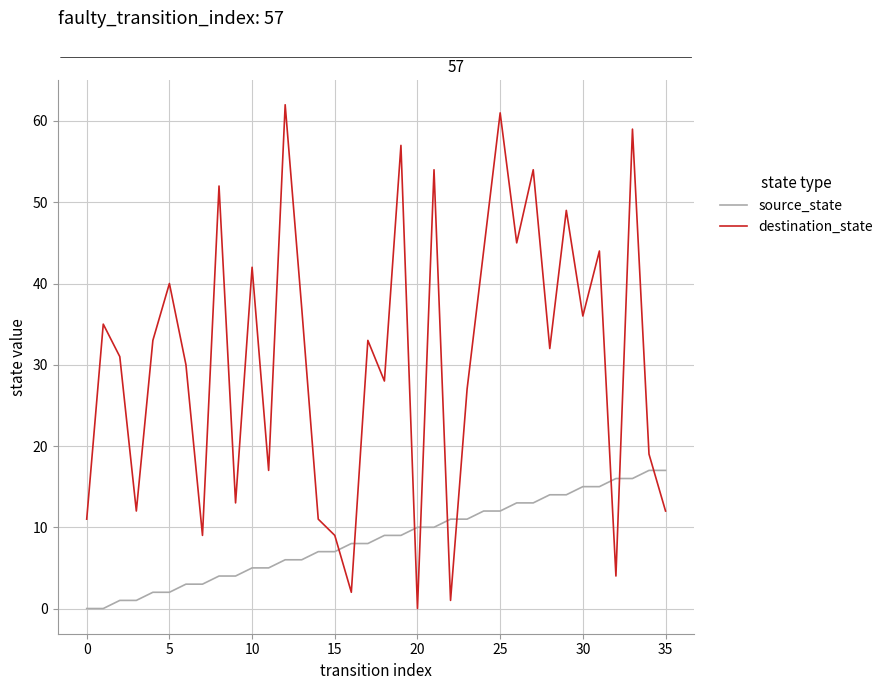

What is the highest value of the source_state series?

17